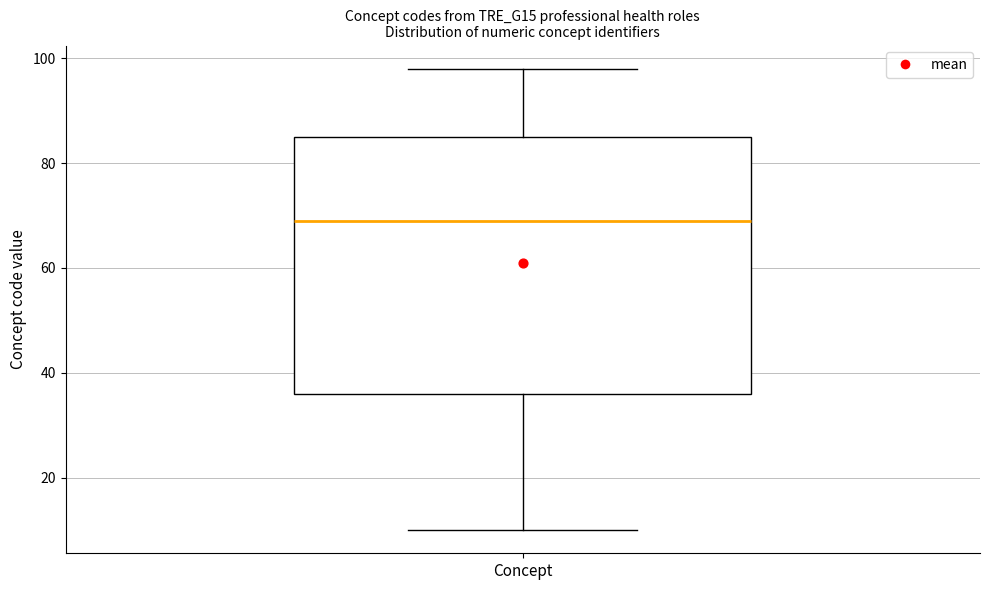

Read this box plot against the y-axis: the position of the median line, the range covered by the box, and the ends of both whiskers. The values are not printed on the chart, so give them approximately, as read against the axis.

median 70, box 36 to 86, whiskers 10 to 98